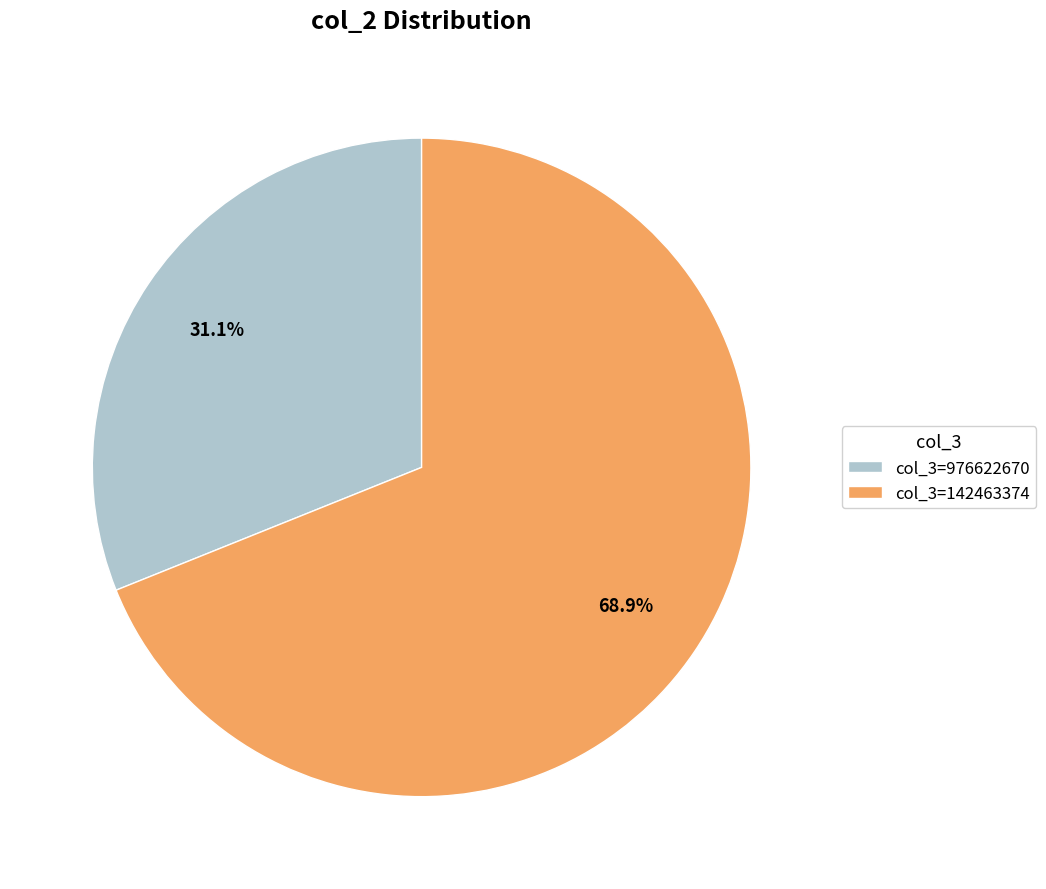

Rank the categories by value from lowest to highest.

col_3=976622670, col_3=142463374